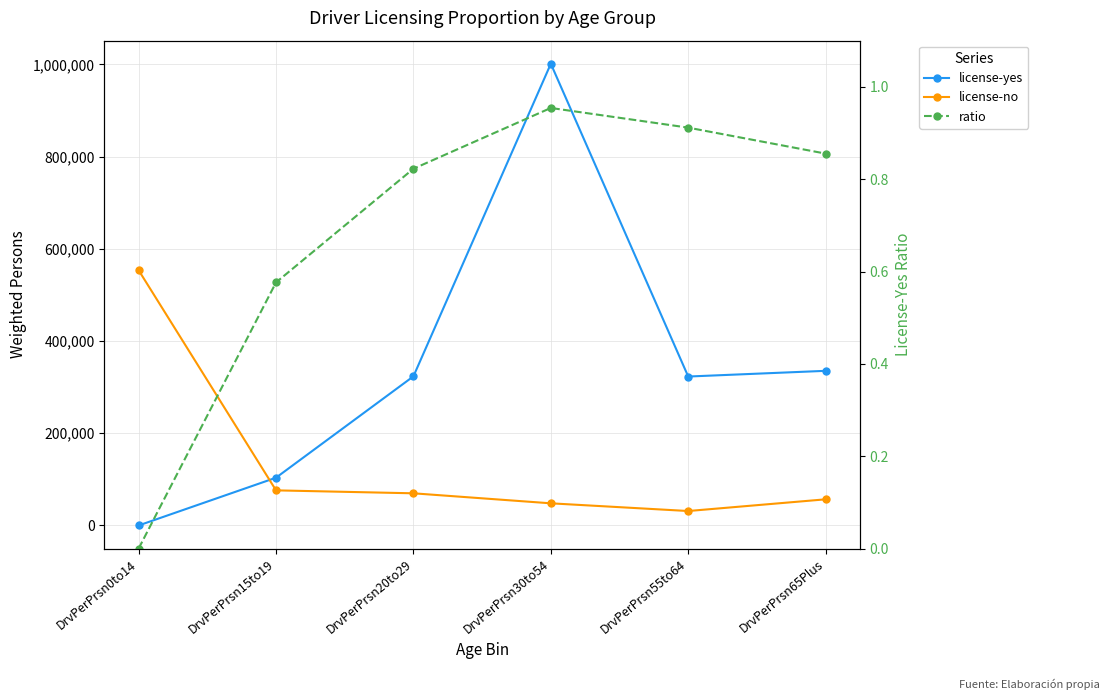

How many lines are shown in the chart?

3